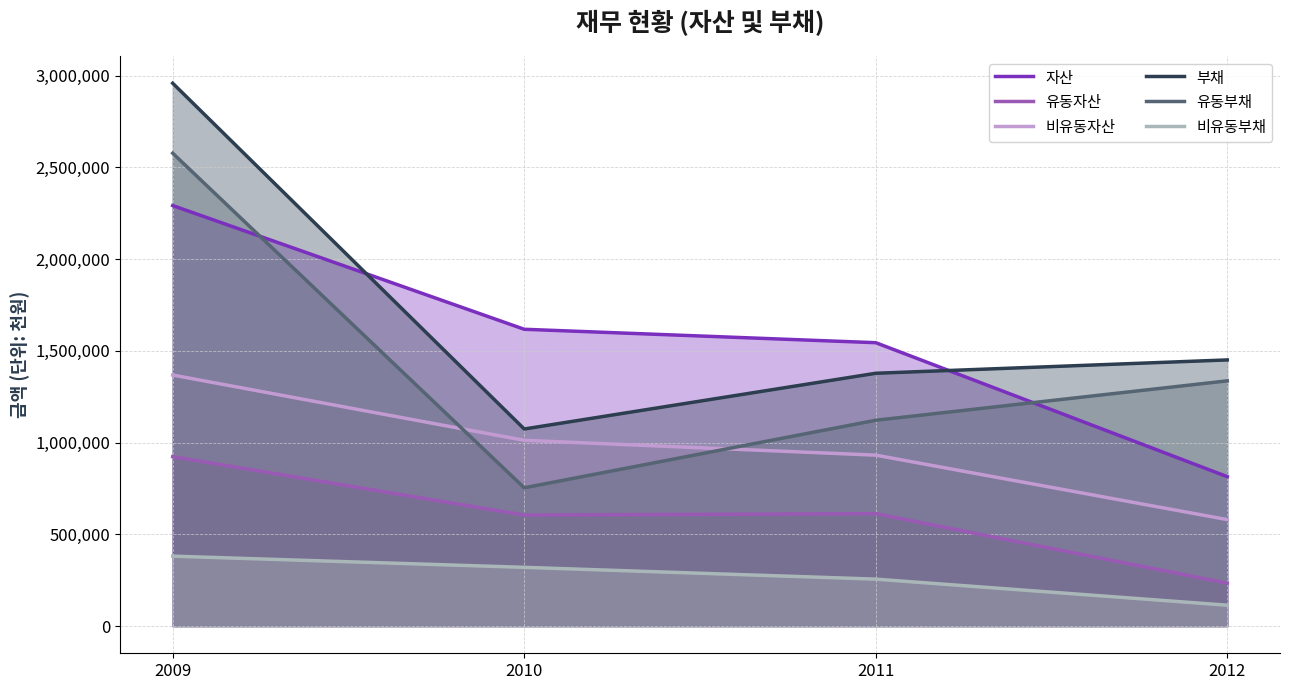

How many data points does each series have?

4